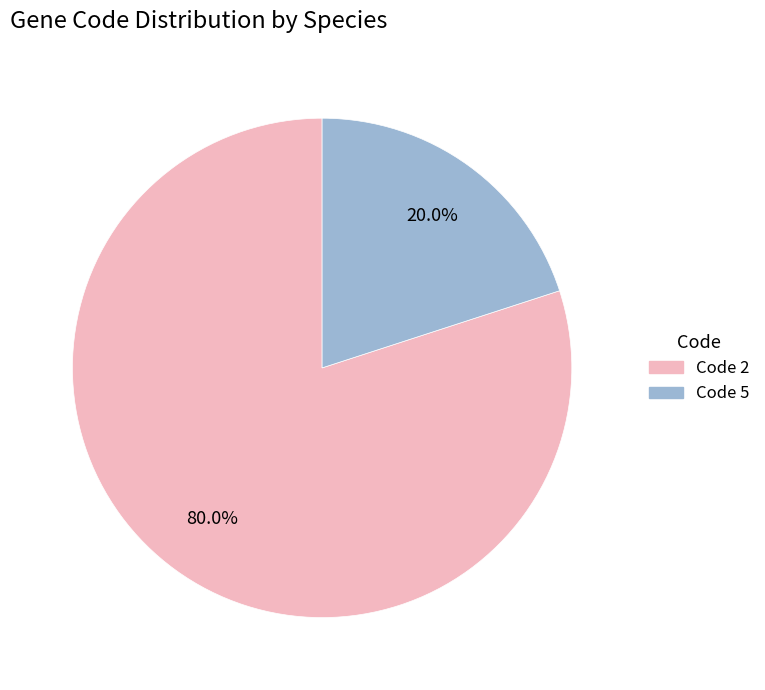

Is there a majority slice in this chart?

Yes